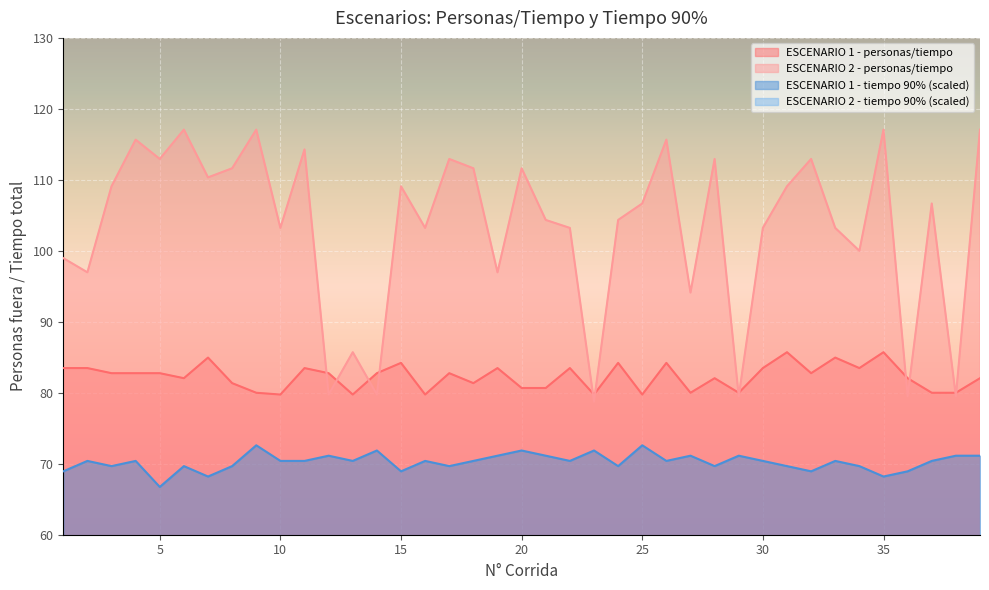

What is the value of the ESCENARIO 1 - personas/tiempo point at the 9th from the left?

80.0